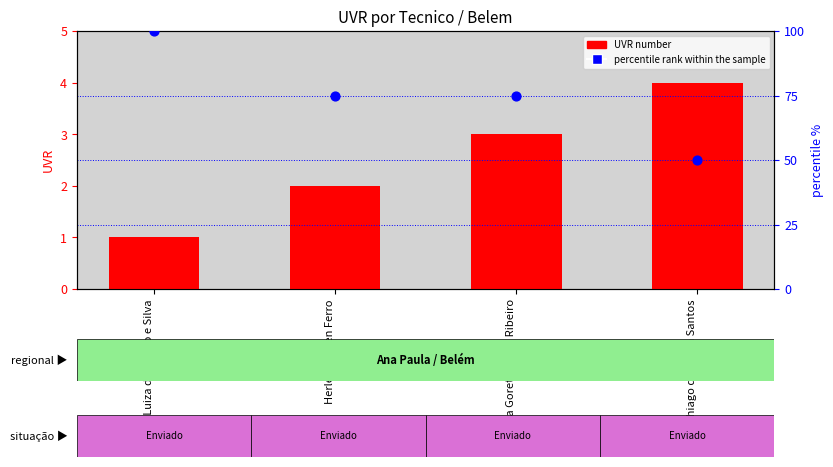

Which series has the largest total across all categories?

percentile rank within the sample